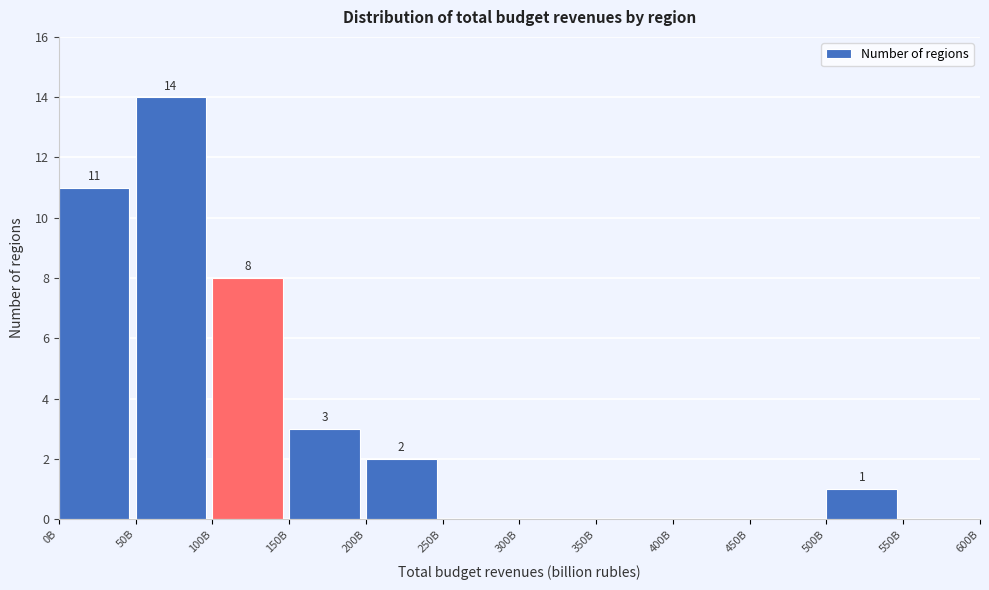

Reading left to right, what are all the values shown in this chart?

0B=11	50B=14	100B=8	150B=3	200B=2	250B=0	300B=0	350B=0	400B=0	450B=0	500B=1	550B=0